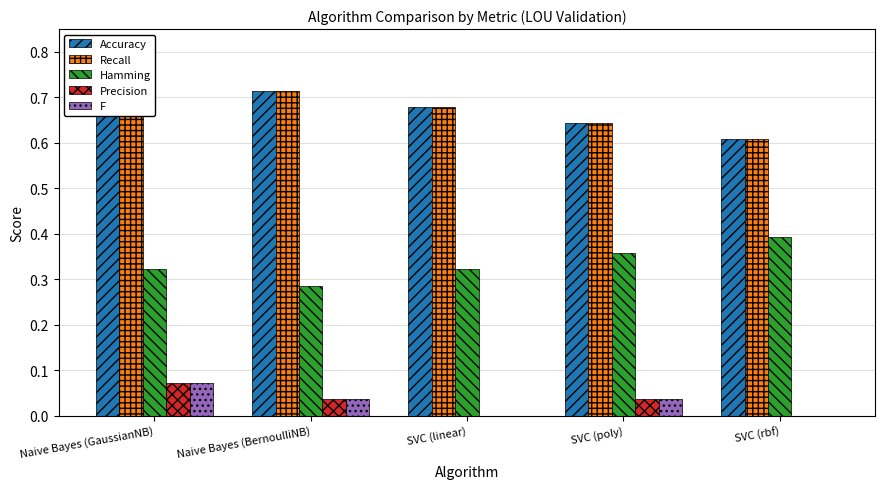

What is the sum of the Accuracy values at Naive Bayes (BernoulliNB) and SVC (linear)?

1.4